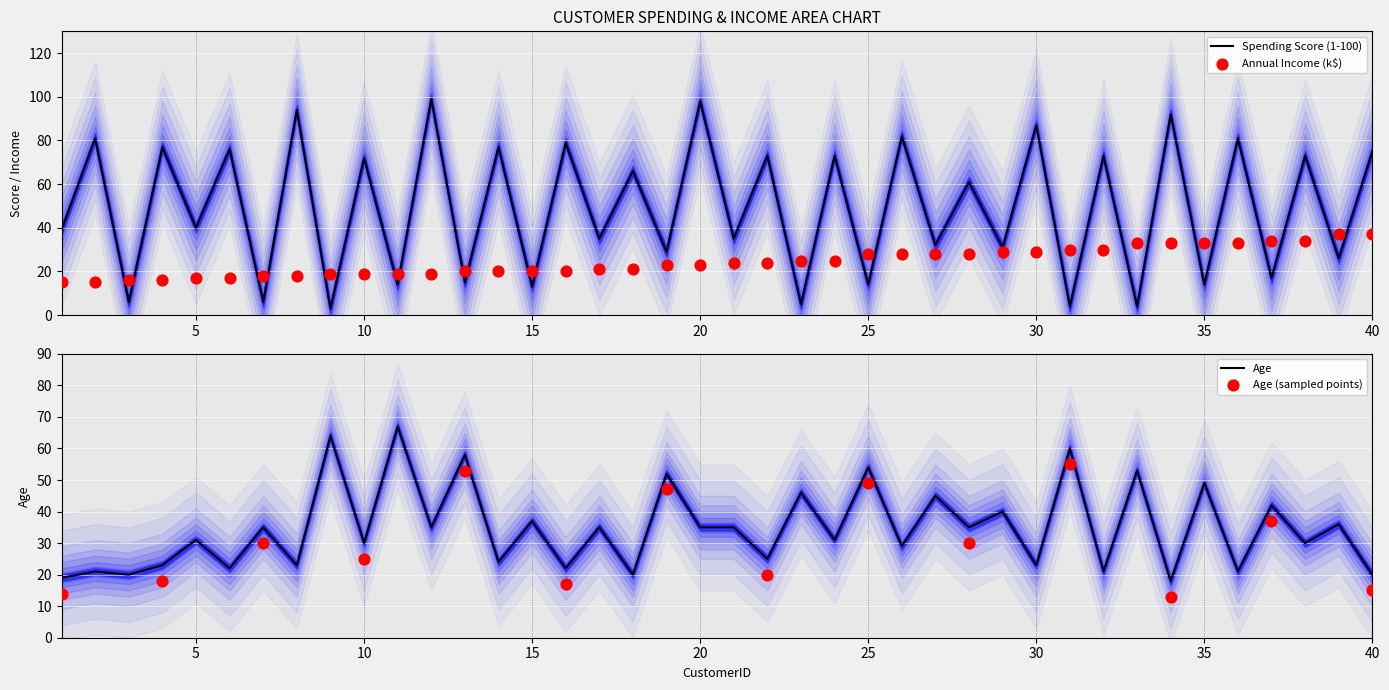

Which series contains the highest Y value?

Spending Score (1-100)